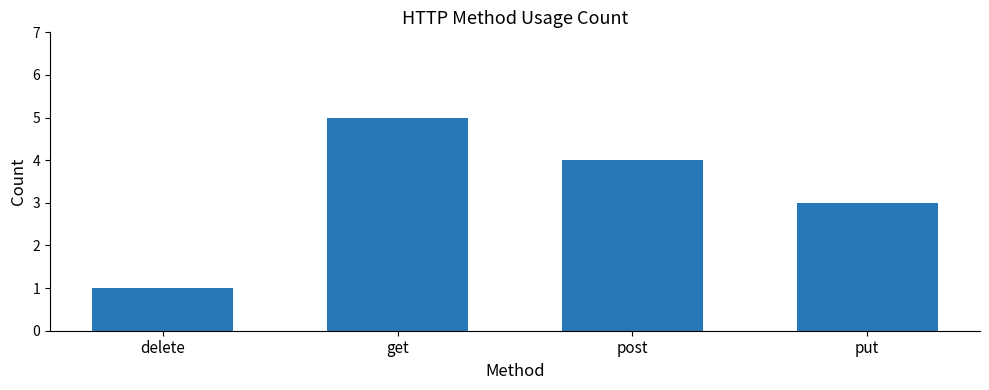

How many values are between 3 and 5?

3